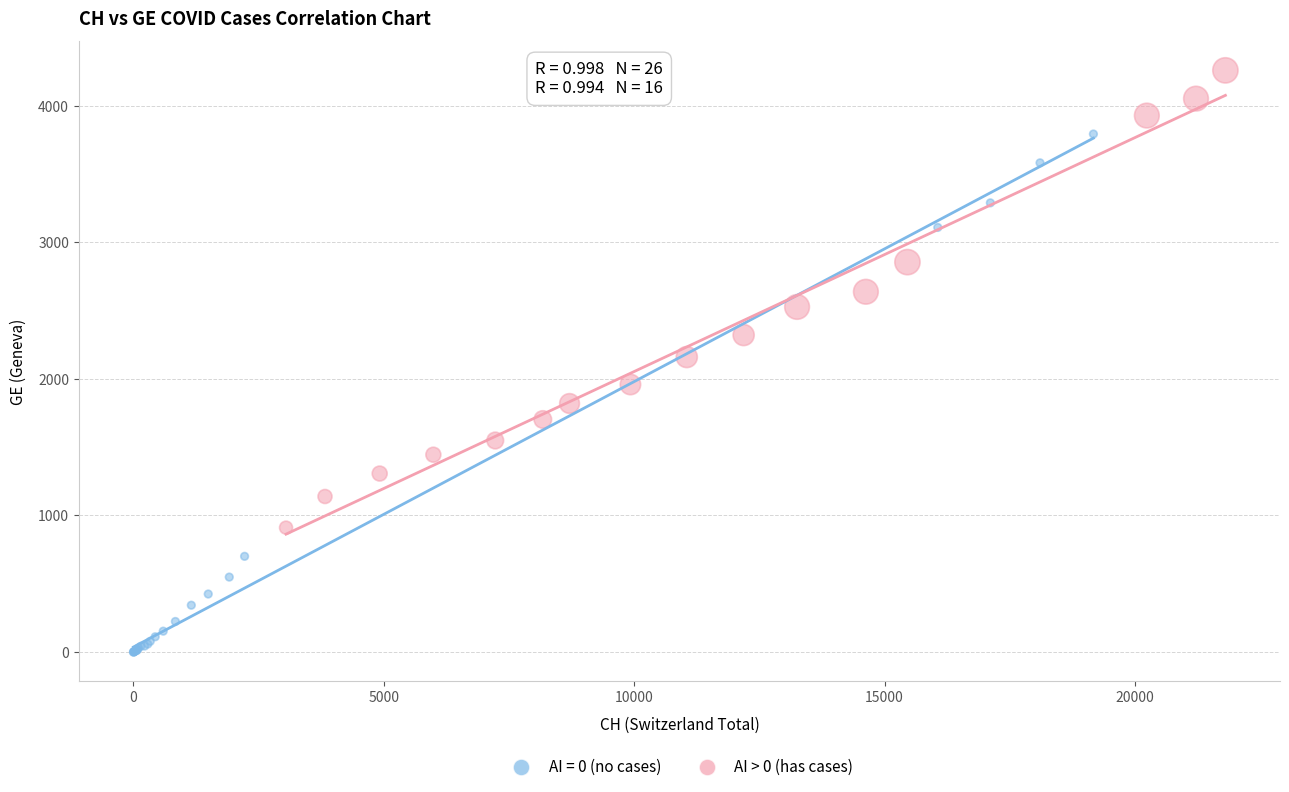

Which series has the widest spread of Y values?

AI = 0 (no cases)